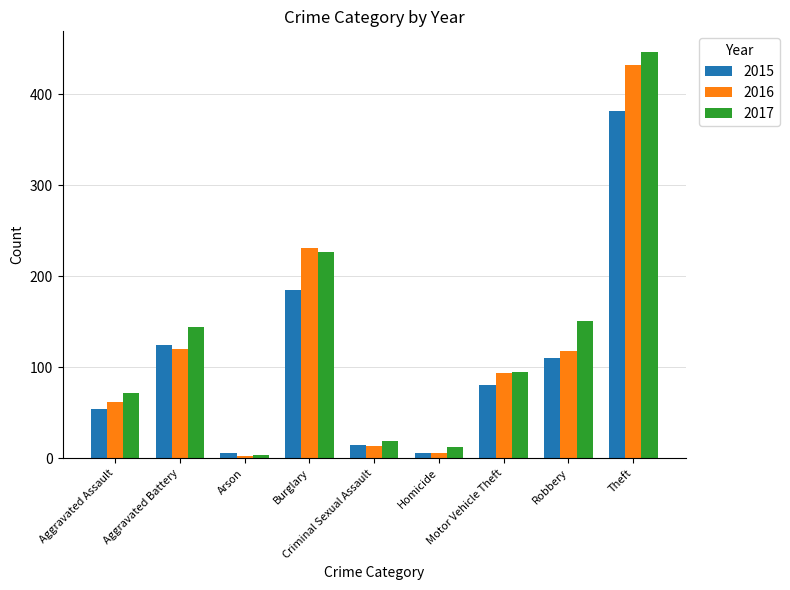

Reading right to left, what are all the values shown in this chart?

2015: 382	110	80	6	15	185	6	125	54
2016: 432	118	94	6	14	231	3	120	62
2017: 447	151	95	12	19	227	4	144	72